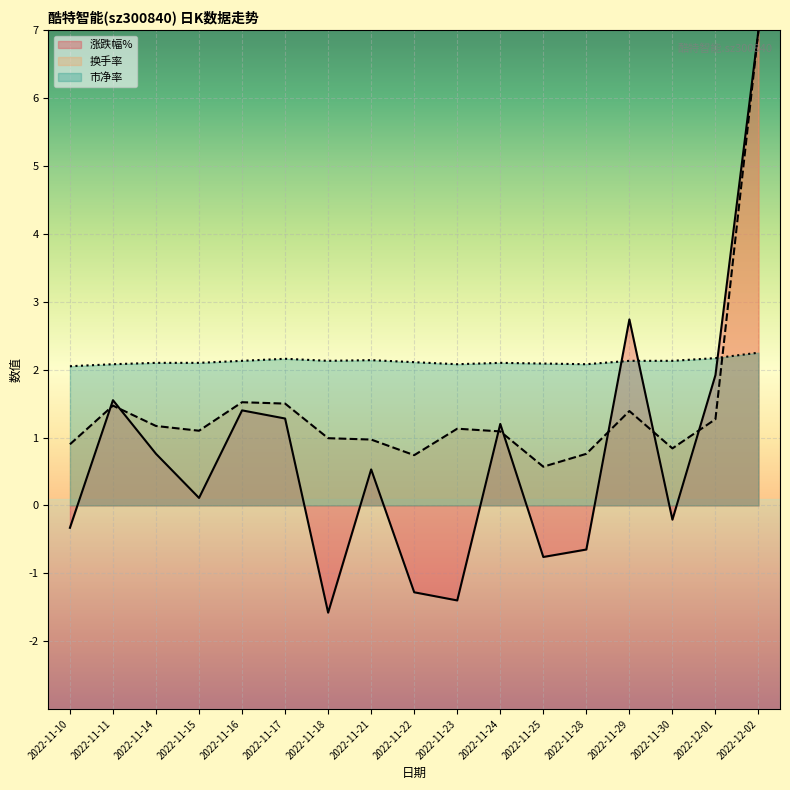

In 市净率, how many points are lower than both neighbors (excluding endpoints)?

3